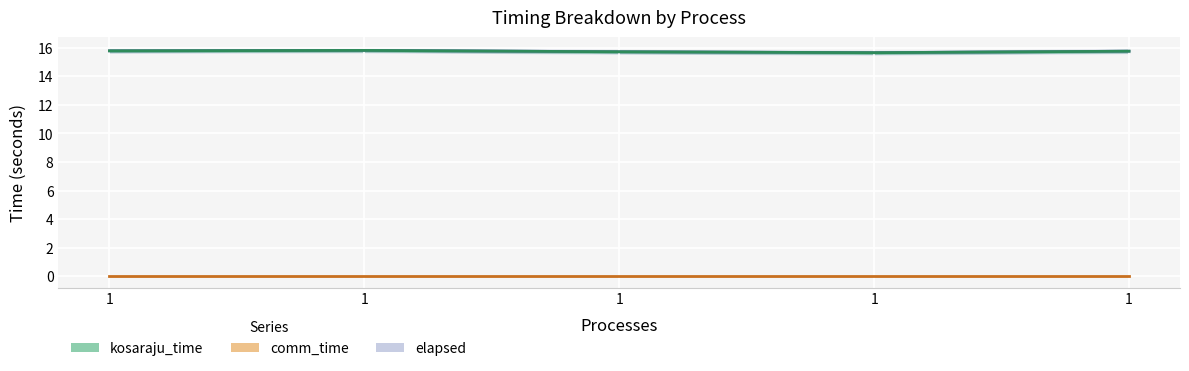

True or false: kosaraju_time and elapsed intersect in this chart.

False